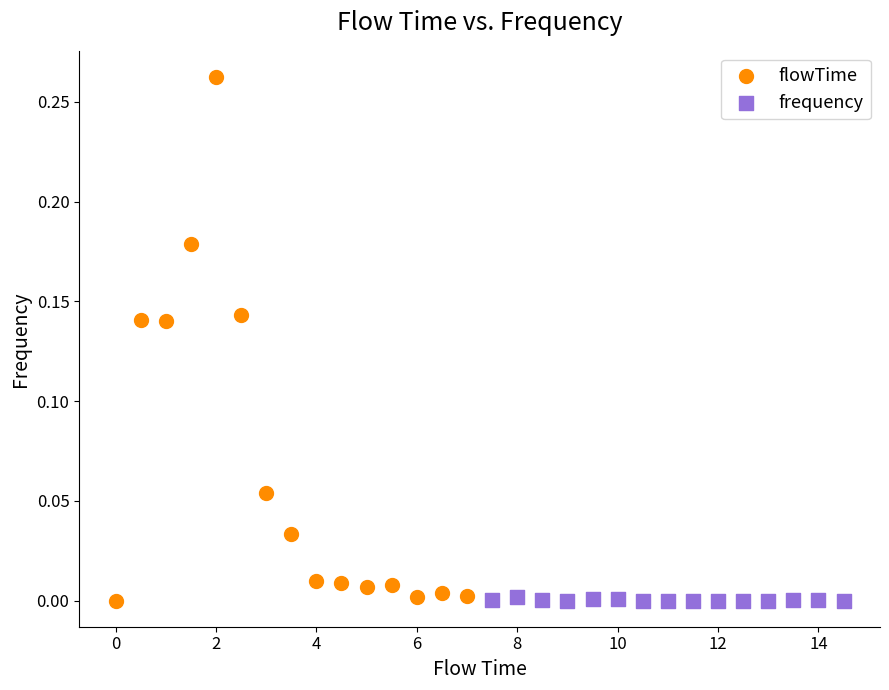

Which series contains the highest Y value?

flowTime